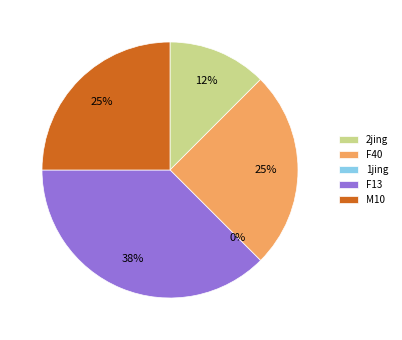

Is F40 the majority of the pie?

No